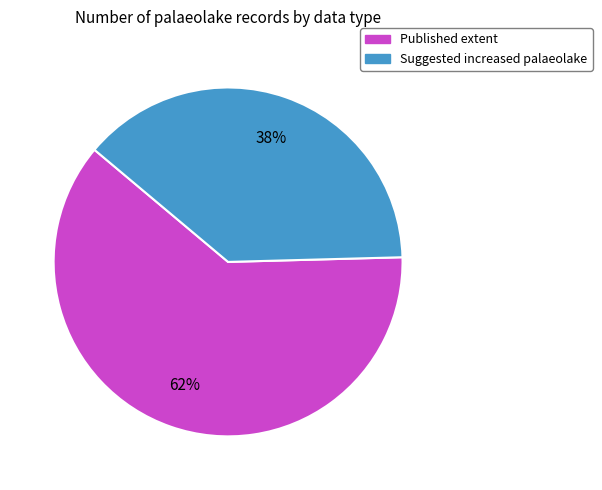

Is the sum of Published extent and Suggested increased palaeolake greater than half?

Yes